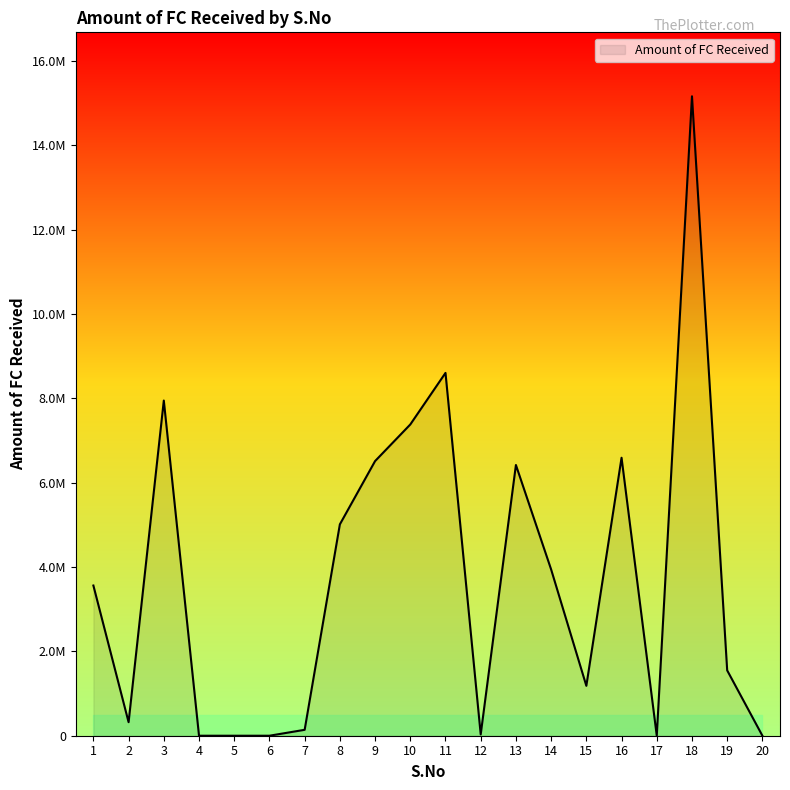

List the labels in order of value, smallest first.

4, 5, 6, 17, 20, 12, 7, 2, 15, 19, 1, 14, 8, 13, 9, 16, 10, 3, 11, 18